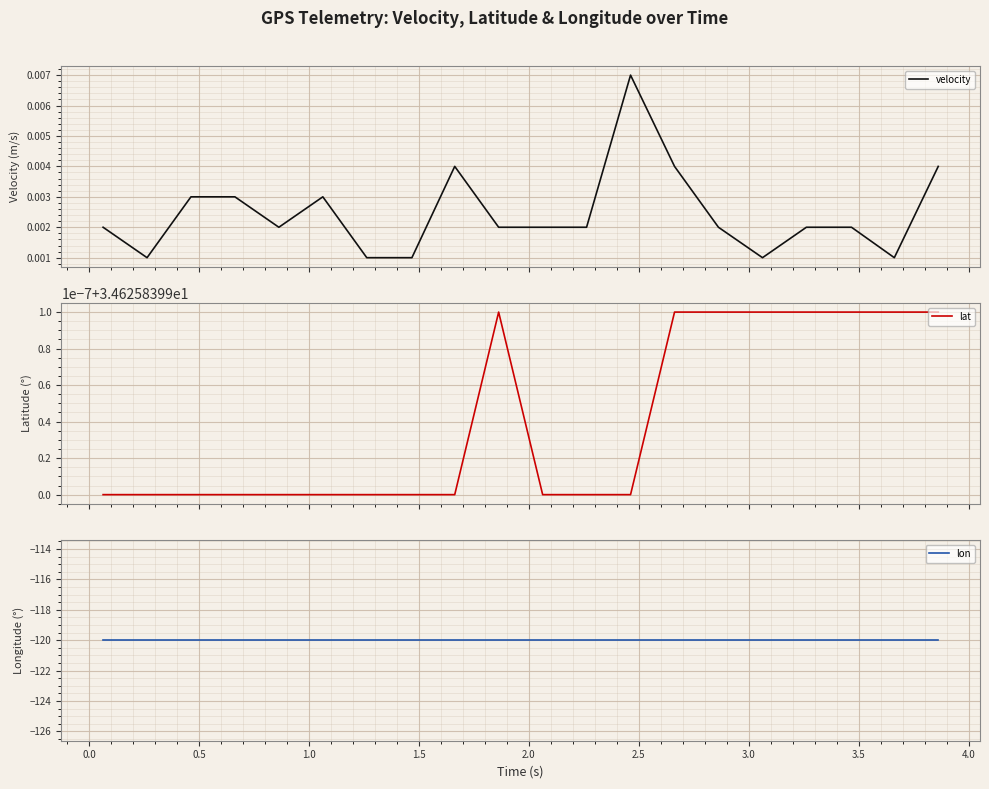

What is the value of the lat point at the 17th from the left?

34.6